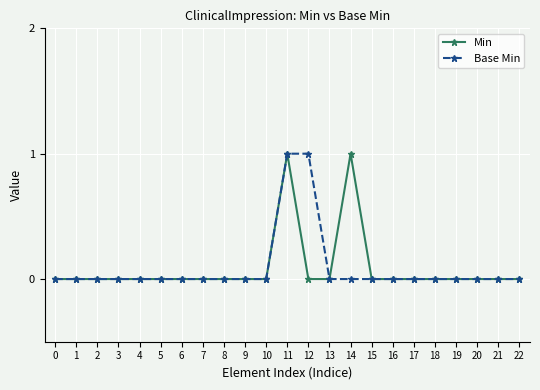

Reading right to left, extract all data points from this chart.

Min: 22=0	21=0	20=0	19=0	18=0	17=0	16=0	15=0	14=1	13=0	12=0	11=1	10=0	9=0	8=0	7=0	6=0	5=0	4=0	3=0	2=0	1=0	0=0
Base Min: 22=0	21=0	20=0	19=0	18=0	17=0	16=0	15=0	14=0	13=0	12=1	11=1	10=0	9=0	8=0	7=0	6=0	5=0	4=0	3=0	2=0	1=0	0=0